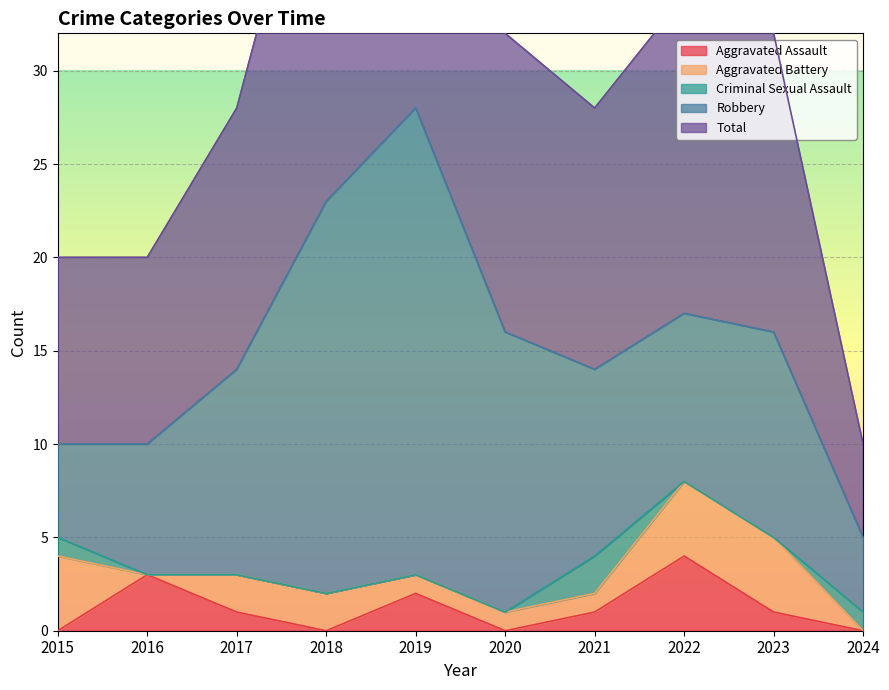

How many positive values does the Aggravated Assault series have?

6